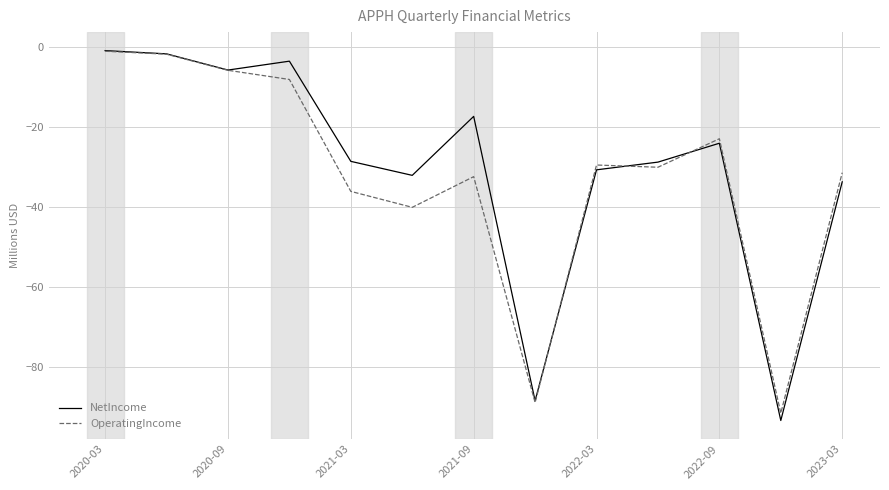

Is this an area chart (filled region under the line)?

No